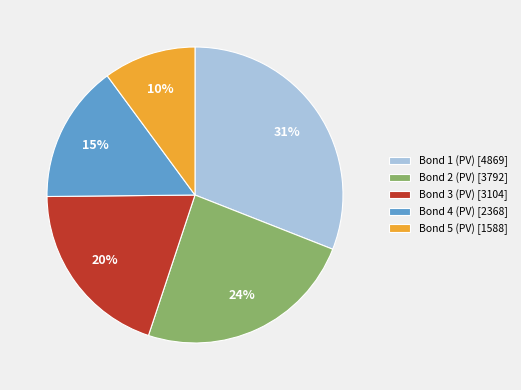

To the nearest percent, what percentage of the pie is Bond 4 (PV)?

15%